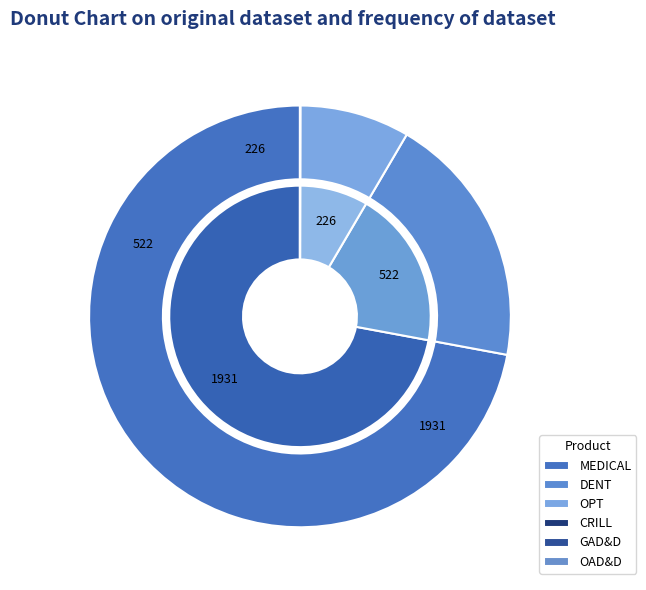

The OAD&D slice represents 0% of the pie. True or false?

True